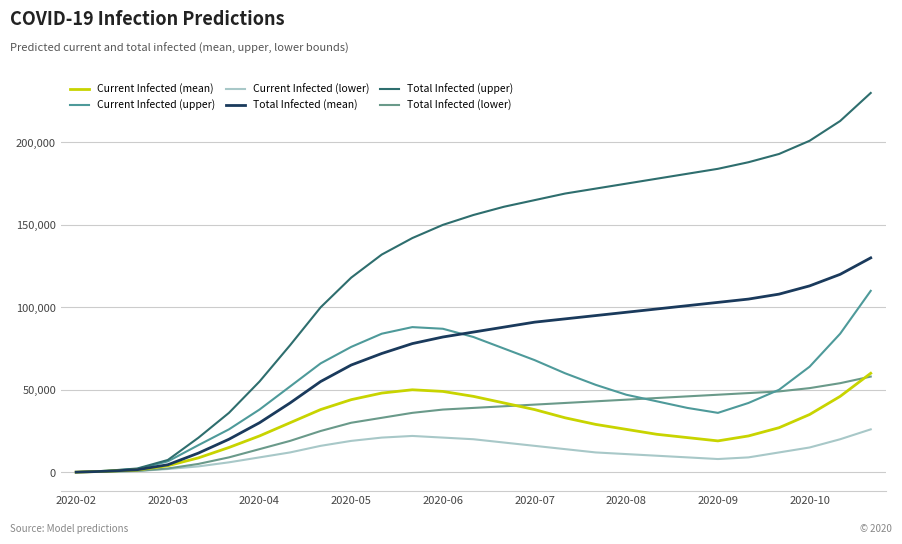

What is the minimum value shown in the chart?

27